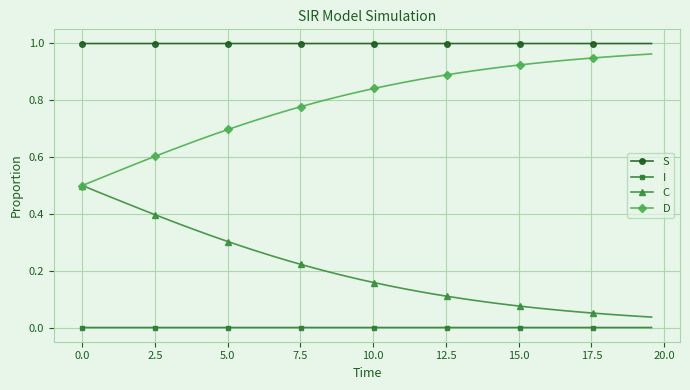

Which series has the largest total across all categories?

S